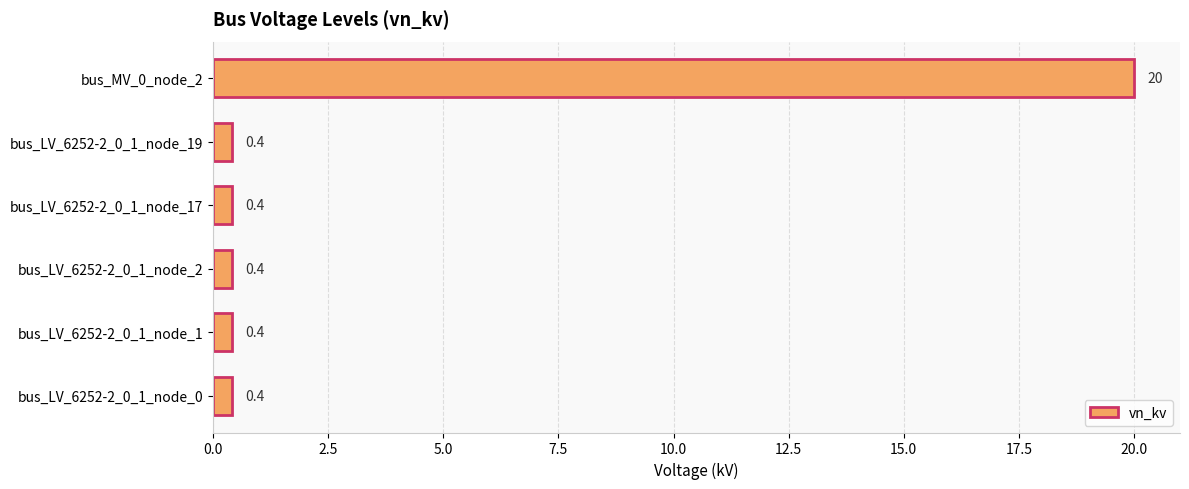

Reading top to bottom, transcribe all the data shown in this chart.

20.0	0.4	0.4	0.4	0.4	0.4